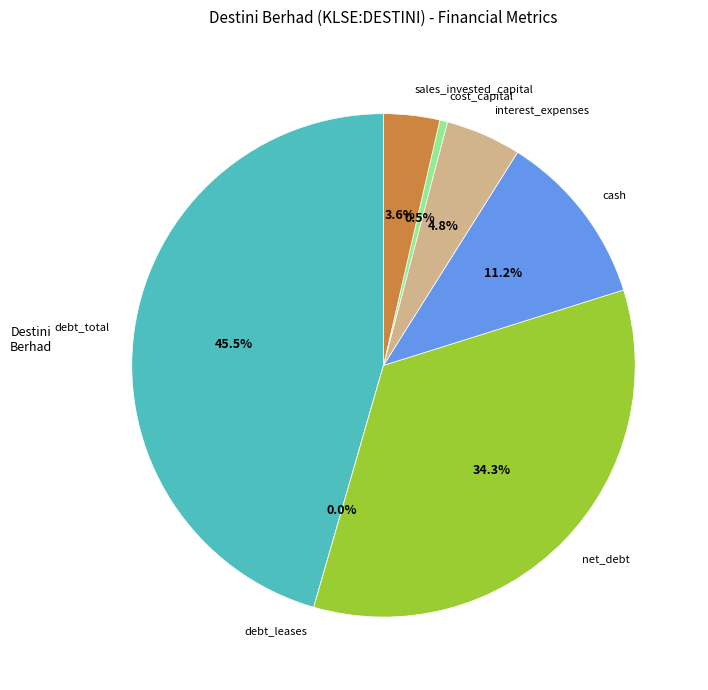

What is the ratio of the value at interest_expenses to the value at debt_total?

0.1